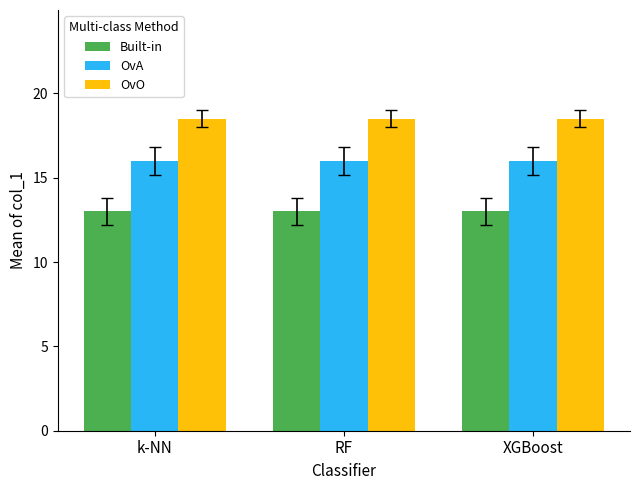

What is the spread (max minus min) of values at RF?

5.5